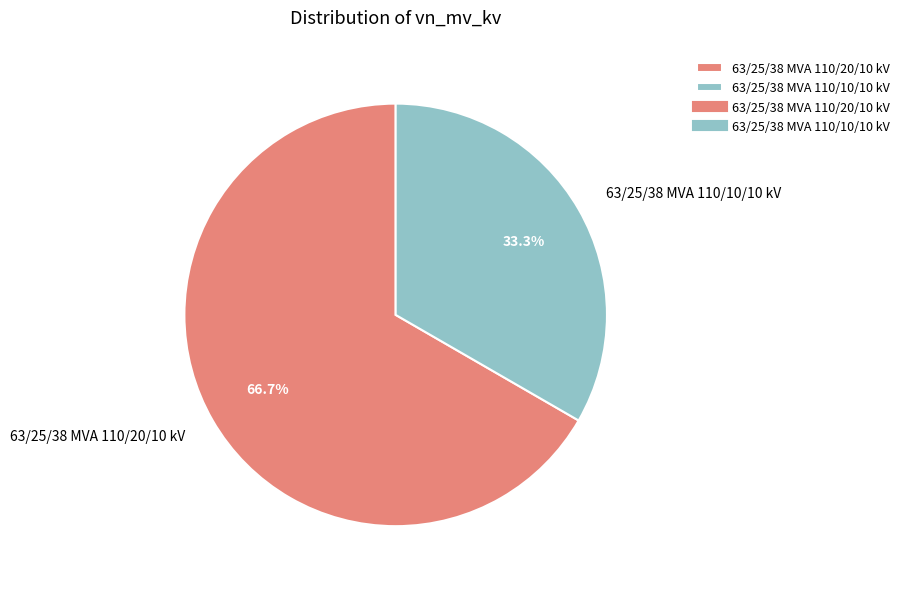

Is the sum of 63/25/38 MVA 110/10/10 kV and 63/25/38 MVA 110/20/10 kV greater than half?

Yes